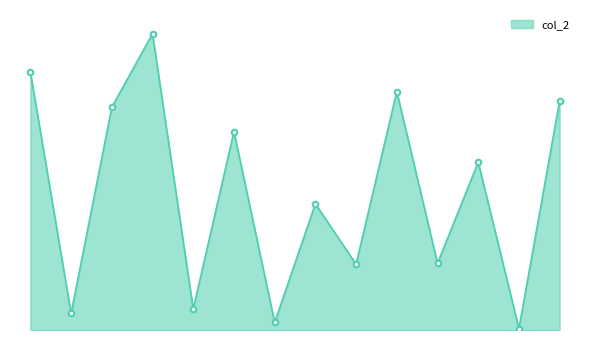

Does the chart have visible grid lines?

No